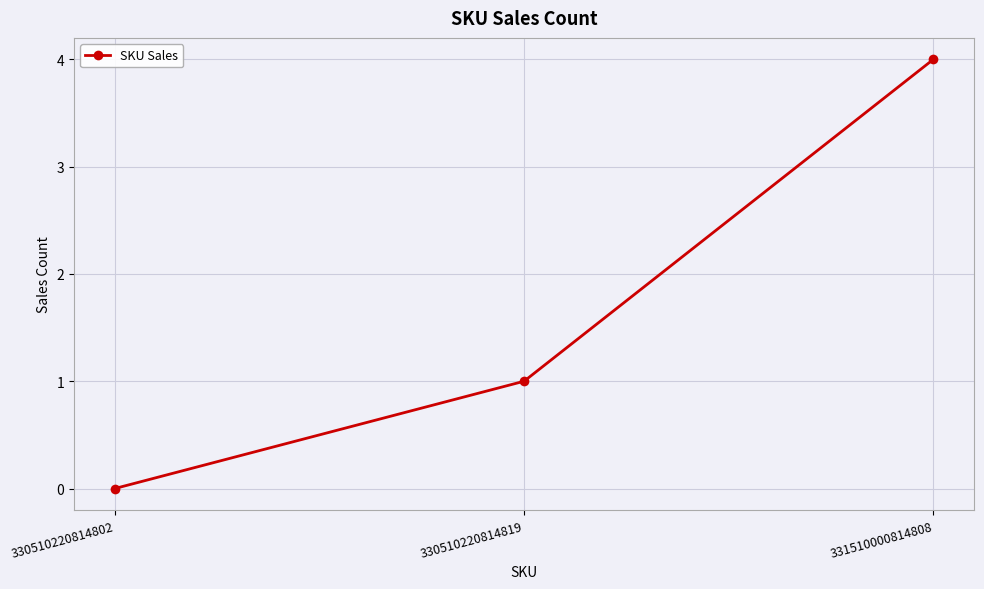

Which category has the highest value across all series?

331510000814808